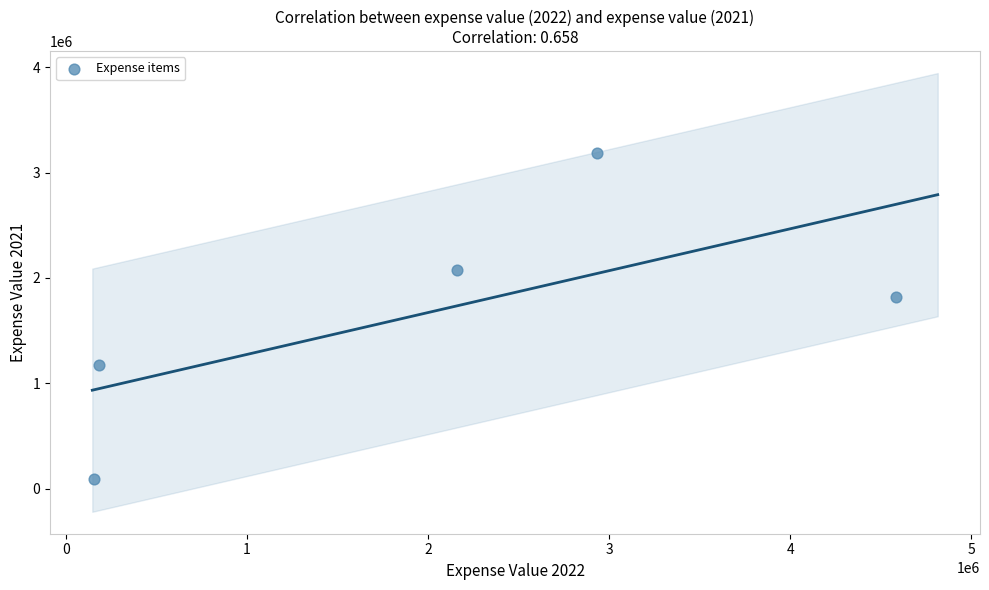

What is the average X value?

2002508